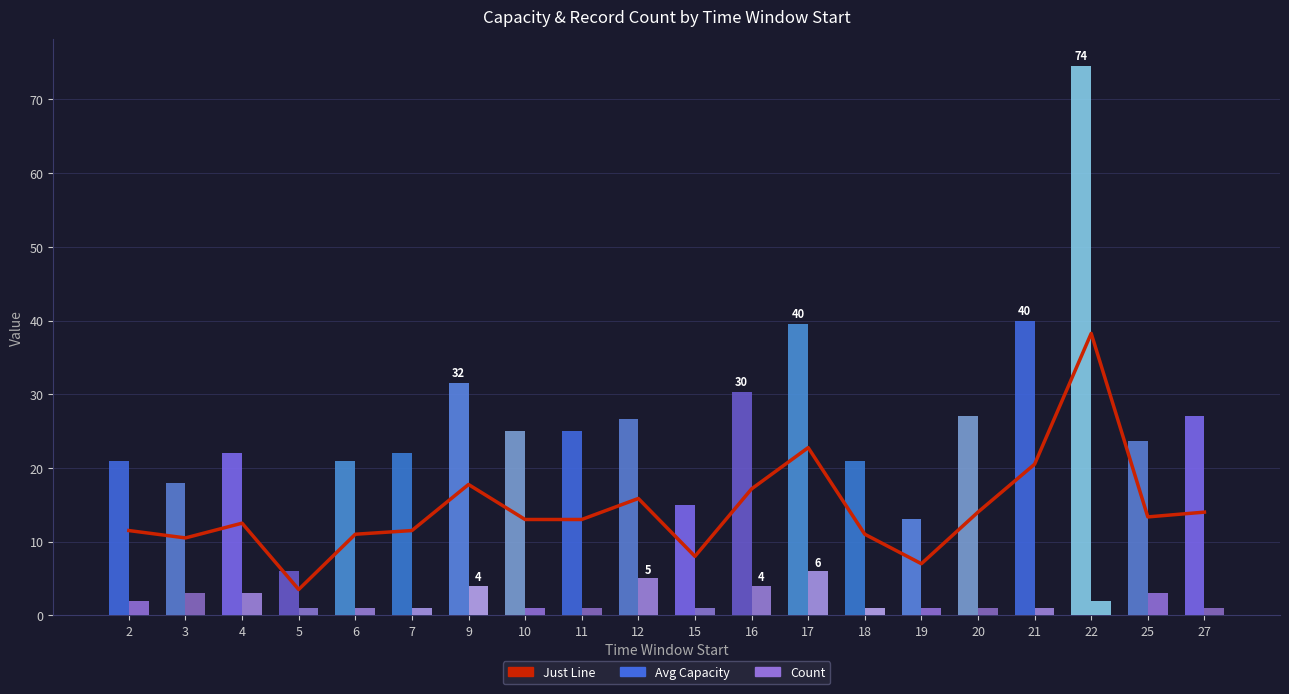

The value of Just Line at 15 is 8.0. True or false?

True